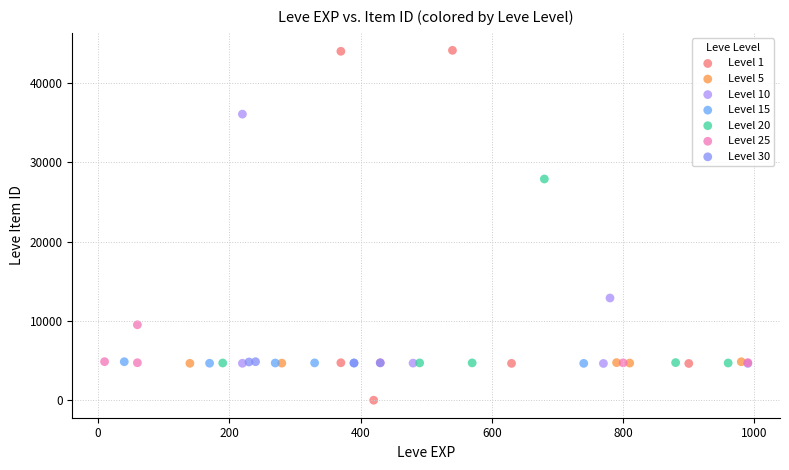

Which series contains the highest Y value?

Level 1